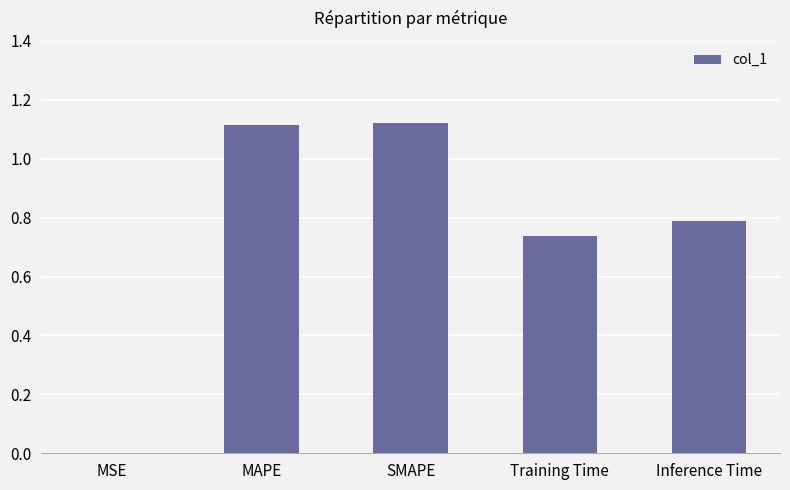

What is the sum of all values?

3.8